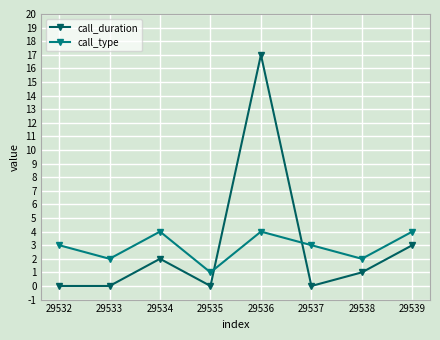

The value of call_type at 29539 is 4. True or false?

True